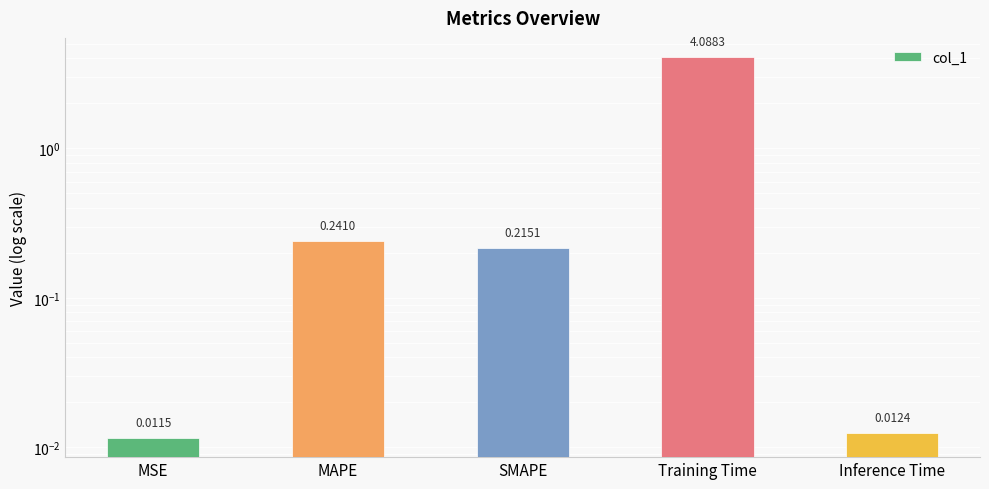

True or false: the data shows 0.2 at MAPE.

True